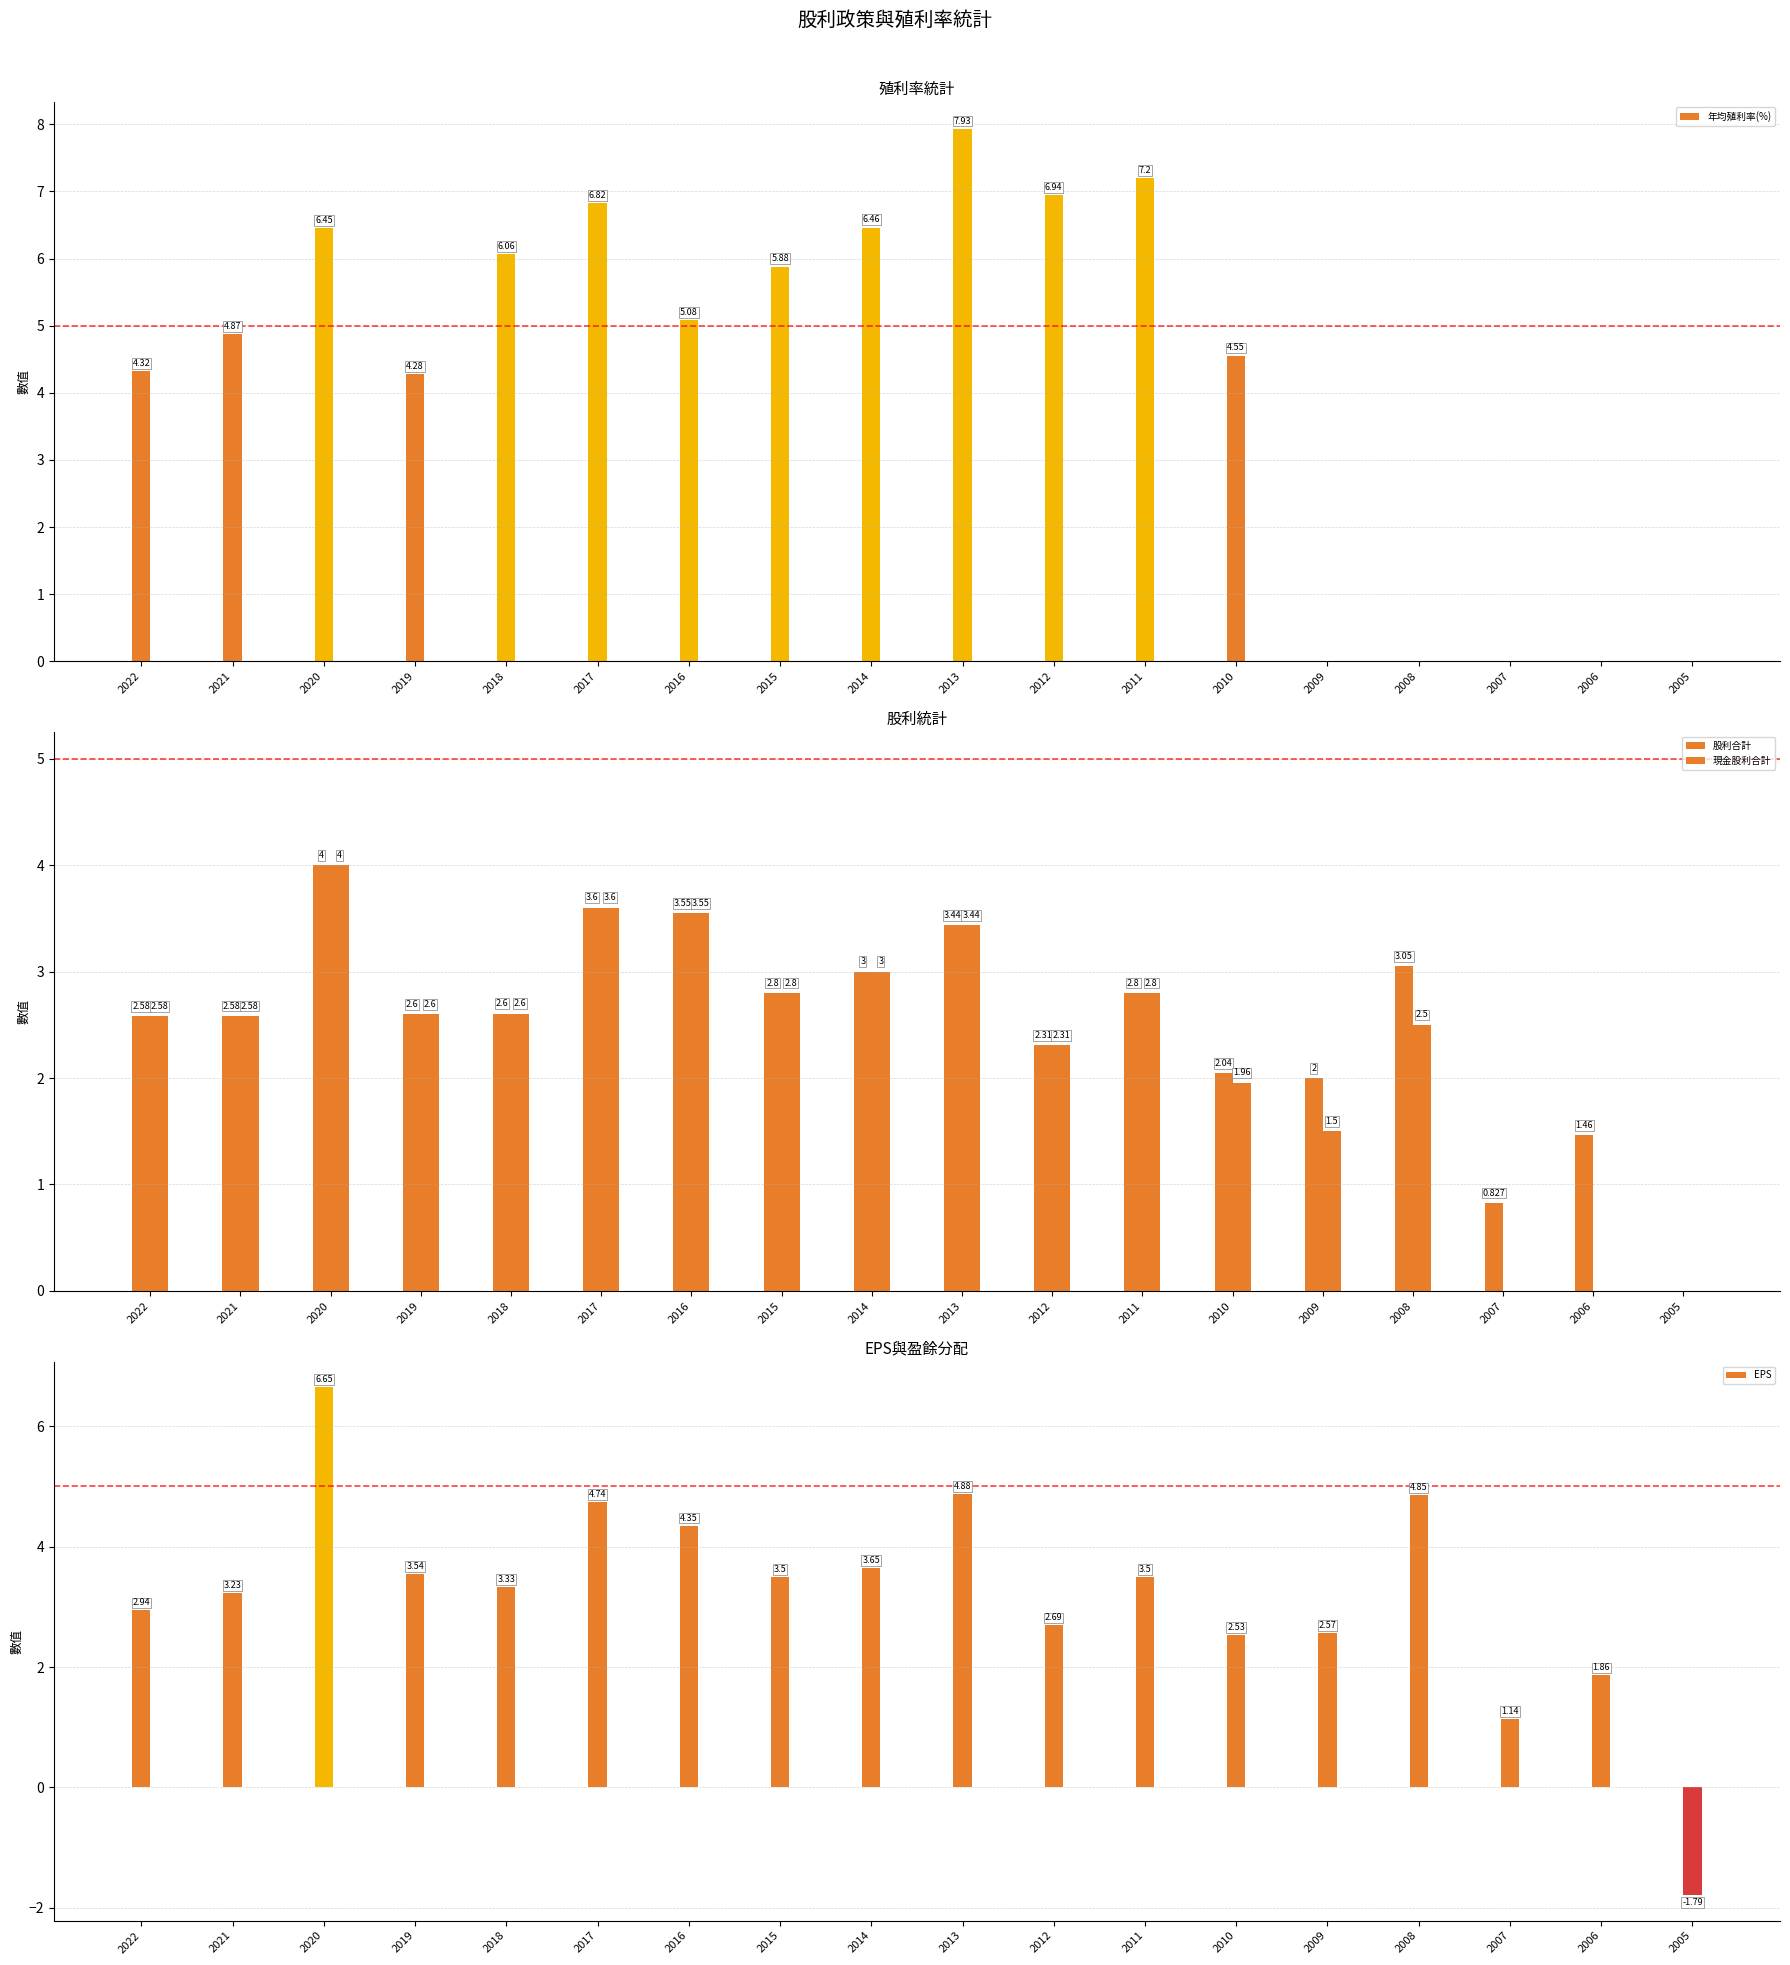

Between 2008 and 2021, which is larger?

2021